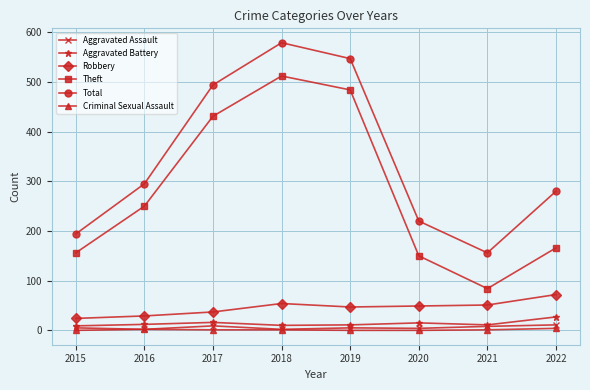

Count the number of data series in this chart.

6